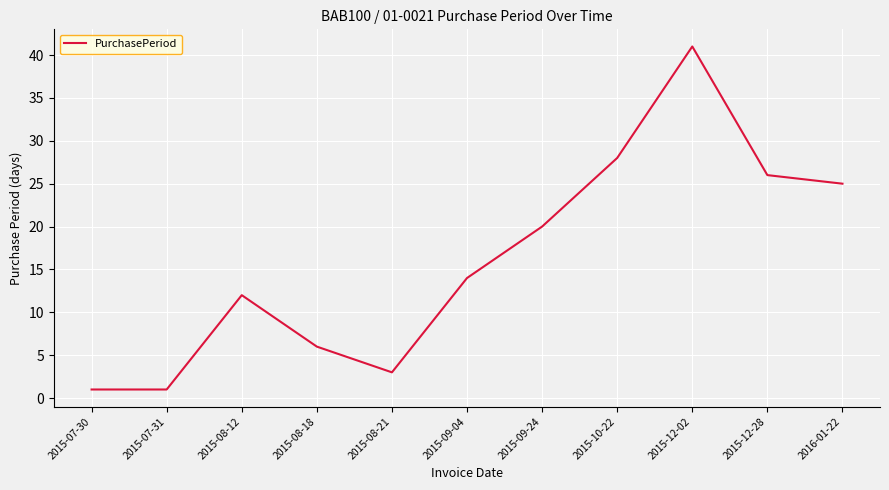

What is the greatest value displayed?

41